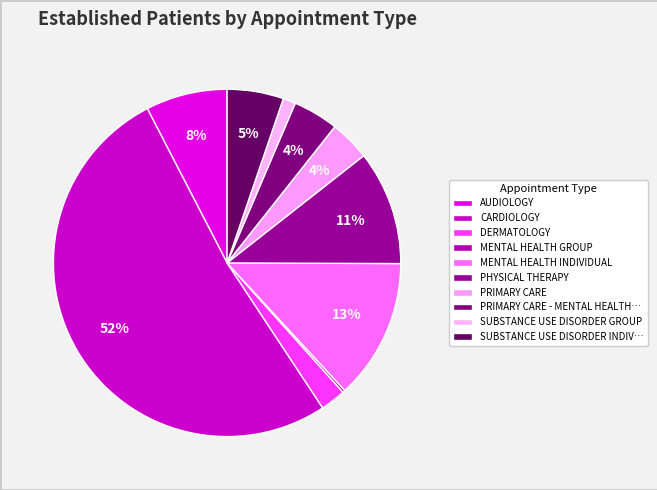

Which slice represents more than half of the pie?

CARDIOLOGY